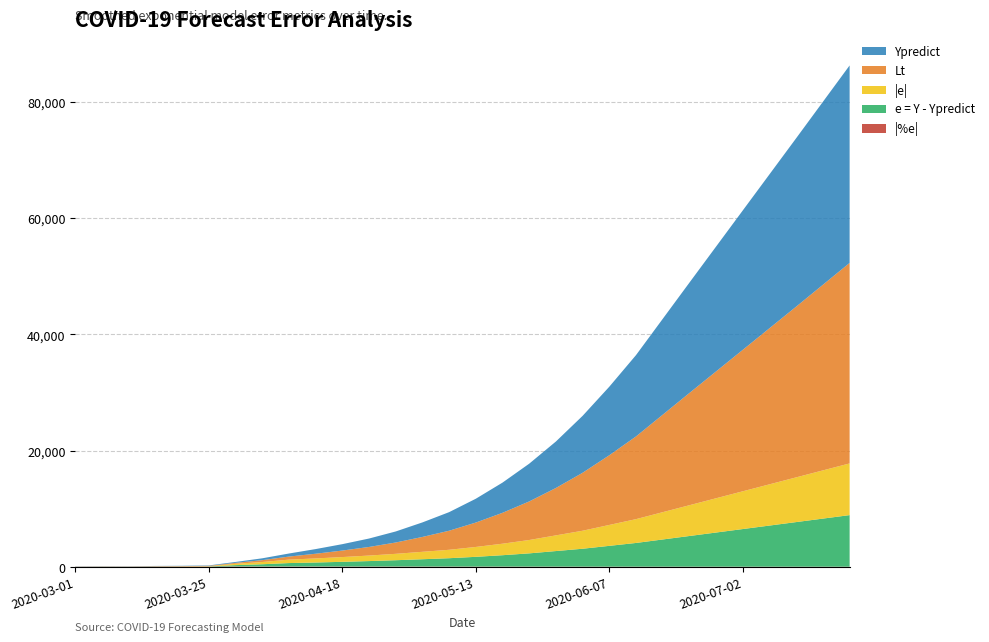

Reading left to right, list all the values displayed in this chart.

Ypredict: 2020-03-01=39.0	2020-03-05=40.6	2020-03-10=42.4	2020-03-15=46.4	2020-03-20=55.0	2020-03-25=69.5	2020-03-30=157.0	2020-04-04=318.2	2020-04-08=525.8	2020-04-13=800.0	2020-04-18=1100.0	2020-04-23=1450.0	2020-04-28=1900.0	2020-05-03=2500.0	2020-05-08=3200.0	2020-05-13=4100.0	2020-05-18=5200.0	2020-05-23=6500.0	2020-05-28=8000.0	2020-06-02=9800.0	2020-06-07=11800.0	2020-06-12=14000.0	2020-06-17=16500.0	2020-06-22=19000.0	2020-06-27=21500.0	2020-07-02=24000.0	2020-07-07=26500.0	2020-07-12=29000.0	2020-07-17=31500.0	2020-07-22=34000.0
Lt: 2020-03-01=39.0	2020-03-05=40.6	2020-03-10=42.4	2020-03-15=46.4	2020-03-20=55.0	2020-03-25=69.5	2020-03-30=157.0	2020-04-04=318.2	2020-04-08=525.8	2020-04-13=810.0	2020-04-18=1120.0	2020-04-23=1480.0	2020-04-28=1950.0	2020-05-03=2560.0	2020-05-08=3280.0	2020-05-13=4200.0	2020-05-18=5320.0	2020-05-23=6640.0	2020-05-28=8160.0	2020-06-02=9980.0	2020-06-07=12000.0	2020-06-12=14240.0	2020-06-17=16780.0	2020-06-22=19320.0	2020-06-27=21840.0	2020-07-02=24360.0	2020-07-07=26880.0	2020-07-12=29400.0	2020-07-17=31960.0	2020-07-22=34520.0
|e|: 2020-03-01=0.0	2020-03-05=4.9	2020-03-10=2.9	2020-03-15=16.2	2020-03-20=19.9	2020-03-25=33.9	2020-03-30=230.0	2020-04-04=385.3	2020-04-08=591.4	2020-04-13=700.0	2020-04-18=820.0	2020-04-23=950.0	2020-04-28=1100.0	2020-05-03=1280.0	2020-05-08=1450.0	2020-05-13=1700.0	2020-05-18=1980.0	2020-05-23=2300.0	2020-05-28=2700.0	2020-06-02=3100.0	2020-06-07=3600.0	2020-06-12=4100.0	2020-06-17=4700.0	2020-06-22=5300.0	2020-06-27=5900.0	2020-07-02=6500.0	2020-07-07=7100.0	2020-07-12=7700.0	2020-07-17=8300.0	2020-07-22=8900.0
e = Y - Ypredict: 2020-03-01=0.0	2020-03-05=4.9	2020-03-10=2.9	2020-03-15=16.2	2020-03-20=19.9	2020-03-25=33.9	2020-03-30=230.0	2020-04-04=385.3	2020-04-08=591.4	2020-04-13=690.0	2020-04-18=810.0	2020-04-23=940.0	2020-04-28=1090.0	2020-05-03=1260.0	2020-05-08=1440.0	2020-05-13=1680.0	2020-05-18=1960.0	2020-05-23=2280.0	2020-05-28=2680.0	2020-06-02=3080.0	2020-06-07=3580.0	2020-06-12=4080.0	2020-06-17=4680.0	2020-06-22=5280.0	2020-06-27=5880.0	2020-07-02=6480.0	2020-07-07=7080.0	2020-07-12=7680.0	2020-07-17=8280.0	2020-07-22=8880.0
|%e|: 2020-03-01=0.0	2020-03-05=10.8	2020-03-10=6.4	2020-03-15=26.6	2020-03-20=27.3	2020-03-25=33.9	2020-03-30=63.2	2020-04-04=57.9	2020-04-08=55.9	2020-04-13=53.0	2020-04-18=51.0	2020-04-23=49.0	2020-04-28=47.0	2020-05-03=45.0	2020-05-08=43.0	2020-05-13=41.0	2020-05-18=39.0	2020-05-23=37.0	2020-05-28=35.0	2020-06-02=33.0	2020-06-07=31.0	2020-06-12=29.5	2020-06-17=28.0	2020-06-22=27.0	2020-06-27=26.0	2020-07-02=25.0	2020-07-07=24.0	2020-07-12=23.5	2020-07-17=23.0	2020-07-22=22.5